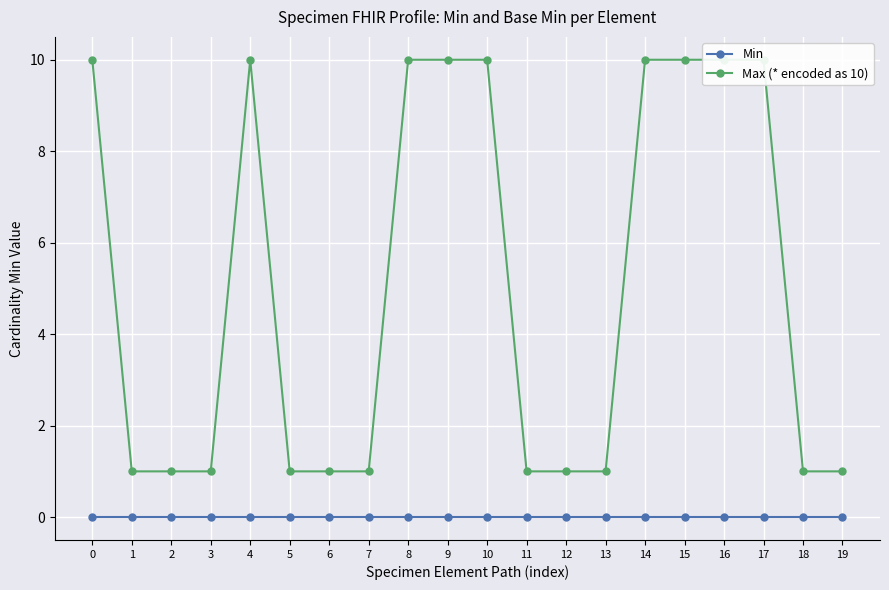

Does the chart display data point markers on the line(s)?

Yes